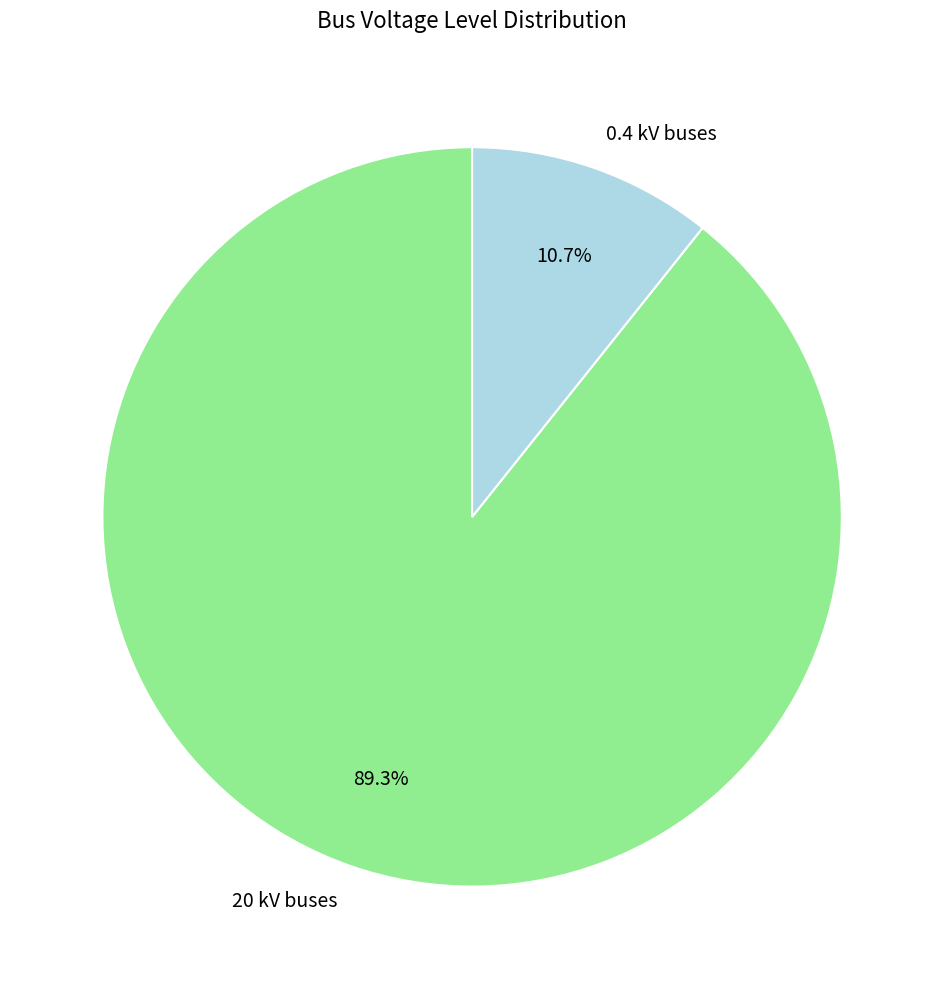

Which slice represents more than half of the pie?

20 kV buses